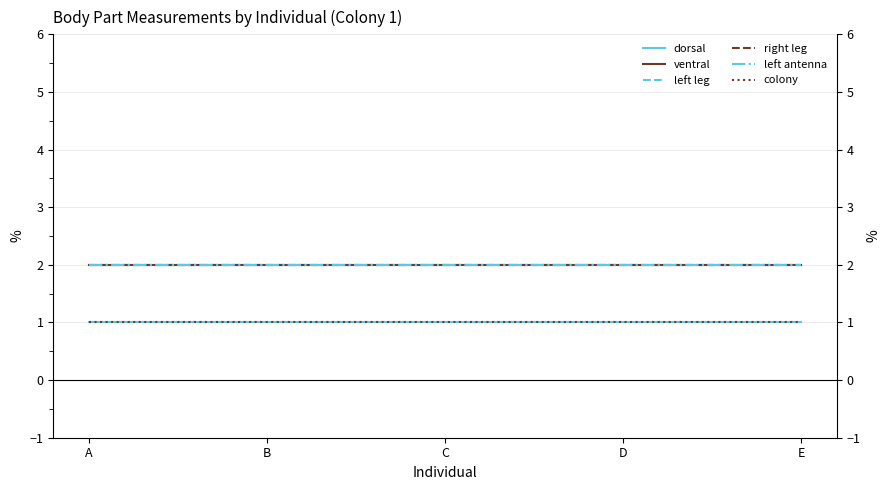

True or false: colony and right leg intersect in this chart.

False